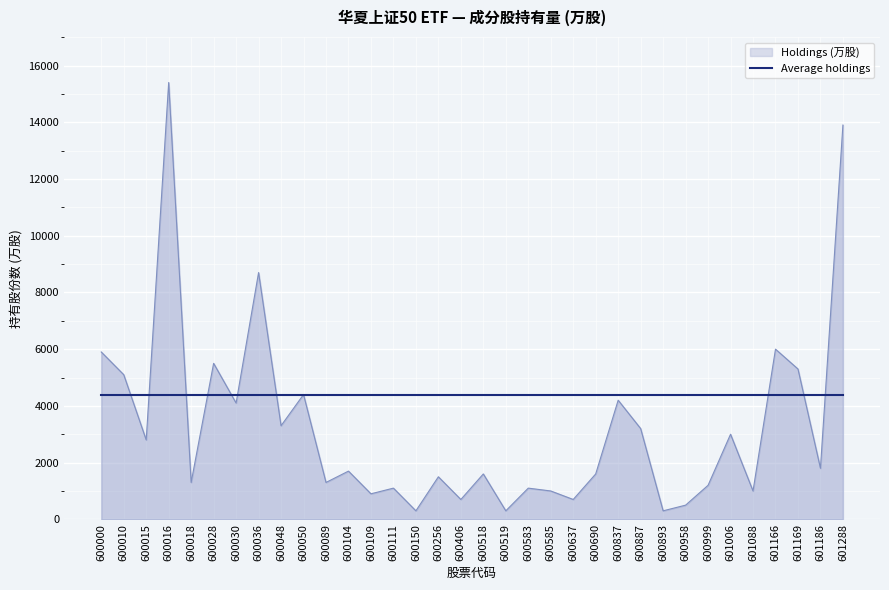

The value at 600837 is 4200. True or false?

True